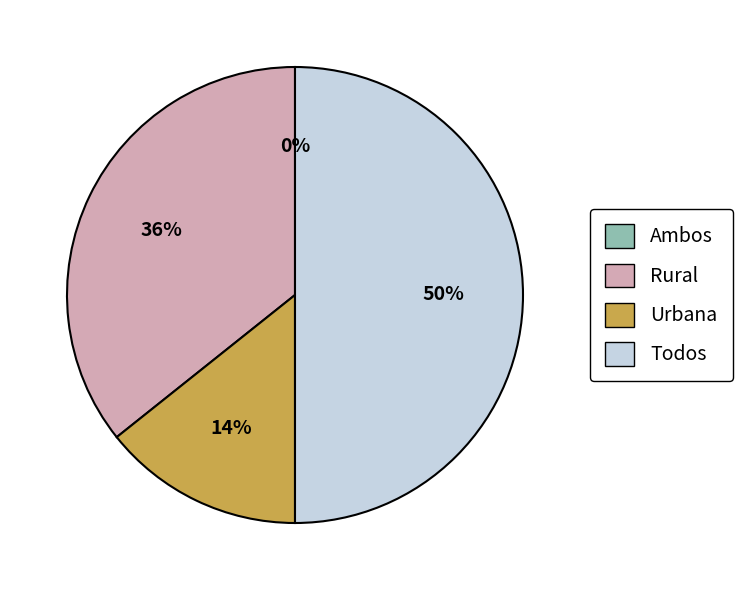

What percentage is the Rural slice, to the nearest percent?

36%